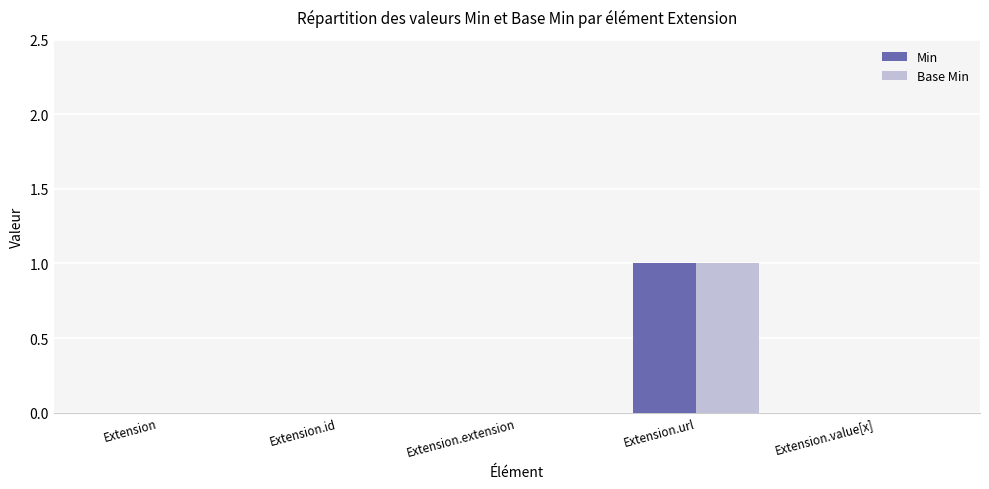

Is the value of Min at Extension.id greater than the value of Base Min at Extension.url?

No